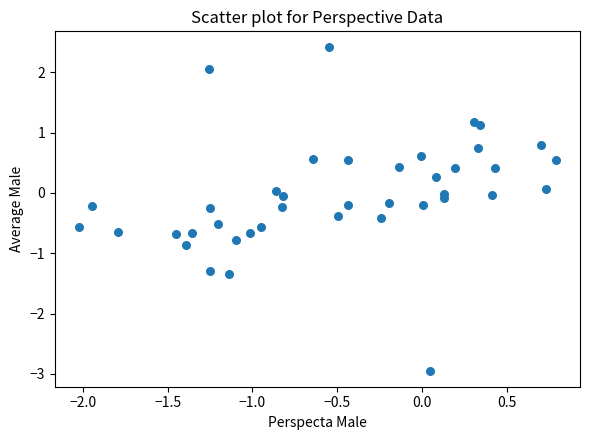

What is the range of Y values (max minus min)?

5.4